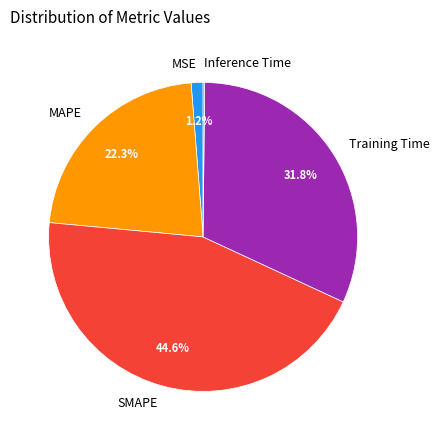

What percentage is the SMAPE slice, to the nearest percent?

45%